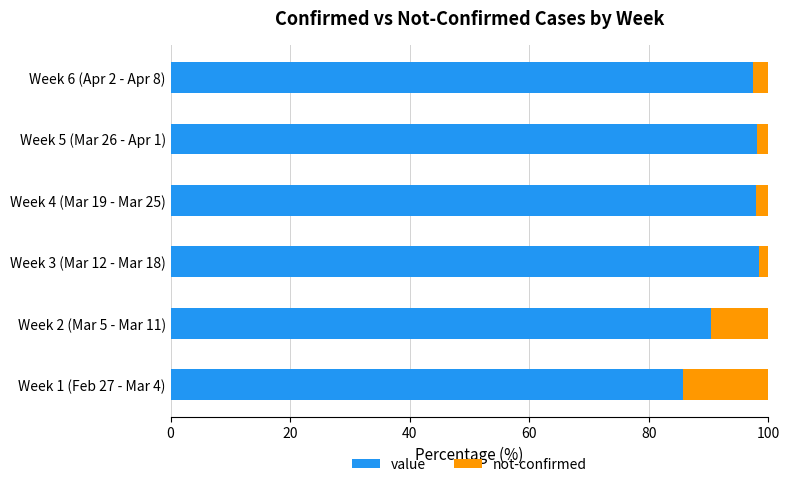

How many categories are shown in the chart?

6